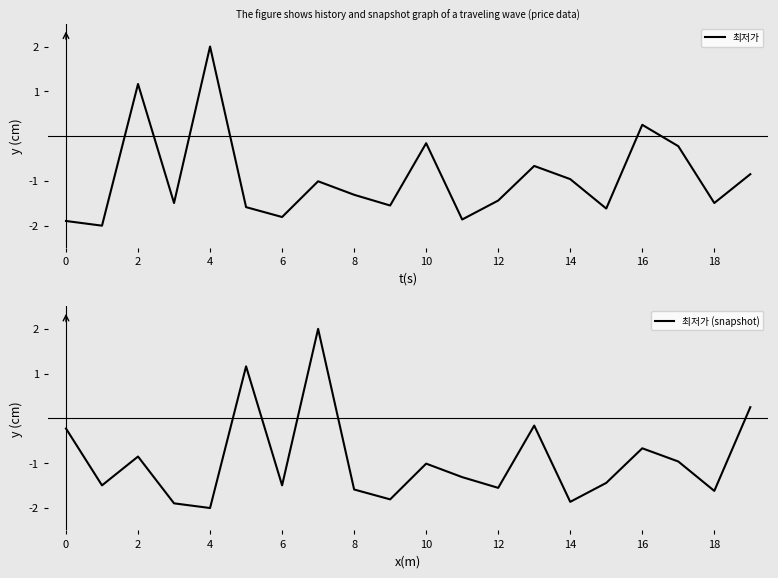

What is the sum of all 최저가 (snapshot) values?

-18.5